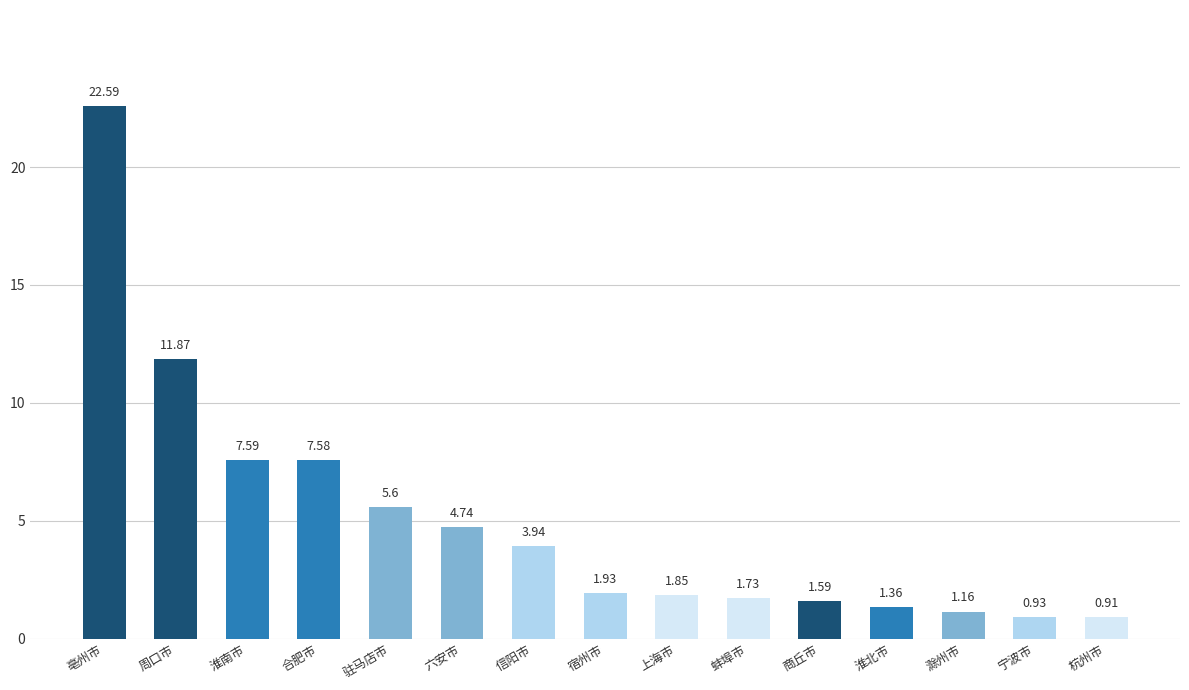

What is the label of the 10th bar from the left?

蚌埠市